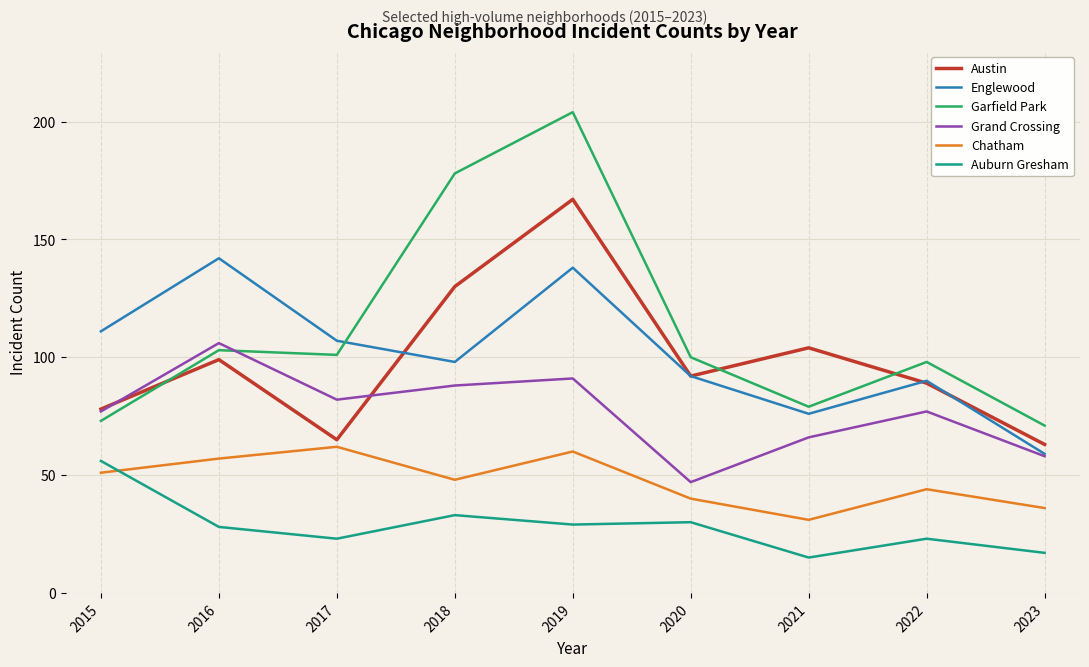

Which series has the widest spread of values?

Garfield Park